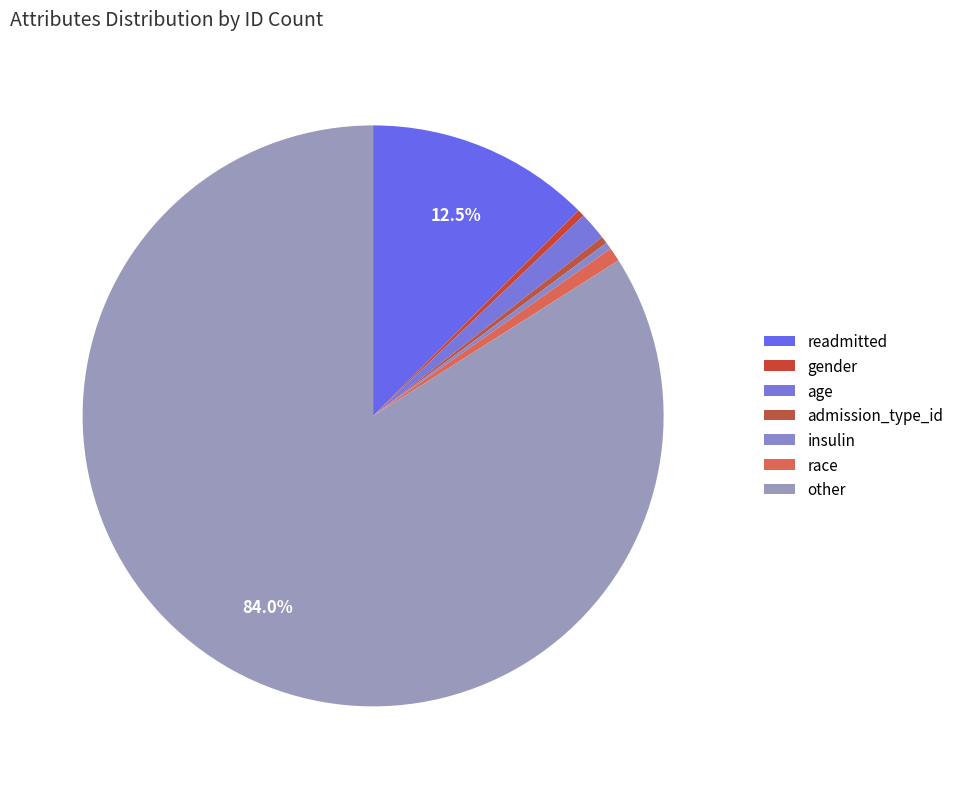

What percentage do insulin and other together represent?

84.4%